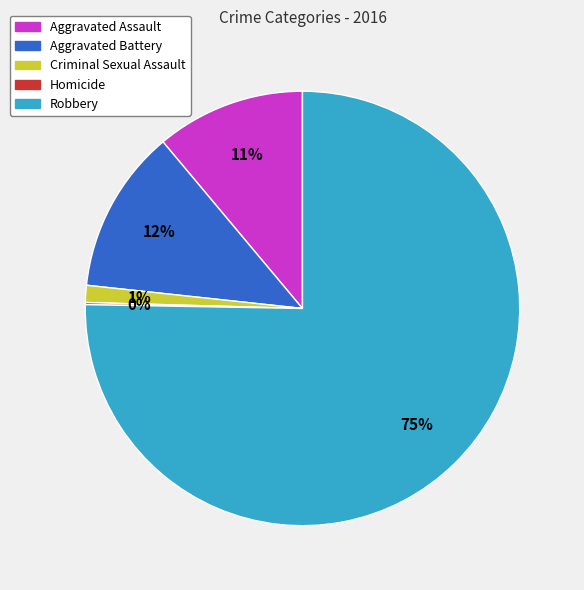

Which category accounts for the majority?

Robbery